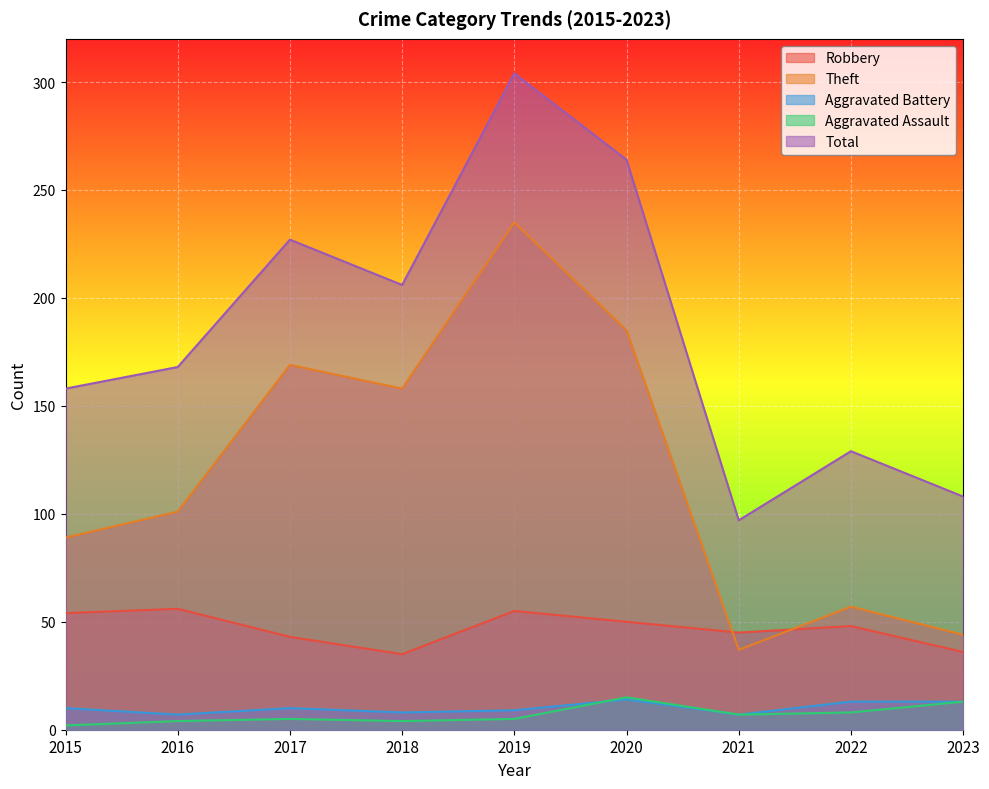

What is the value of the Aggravated Assault point at the 9th from the left?

13